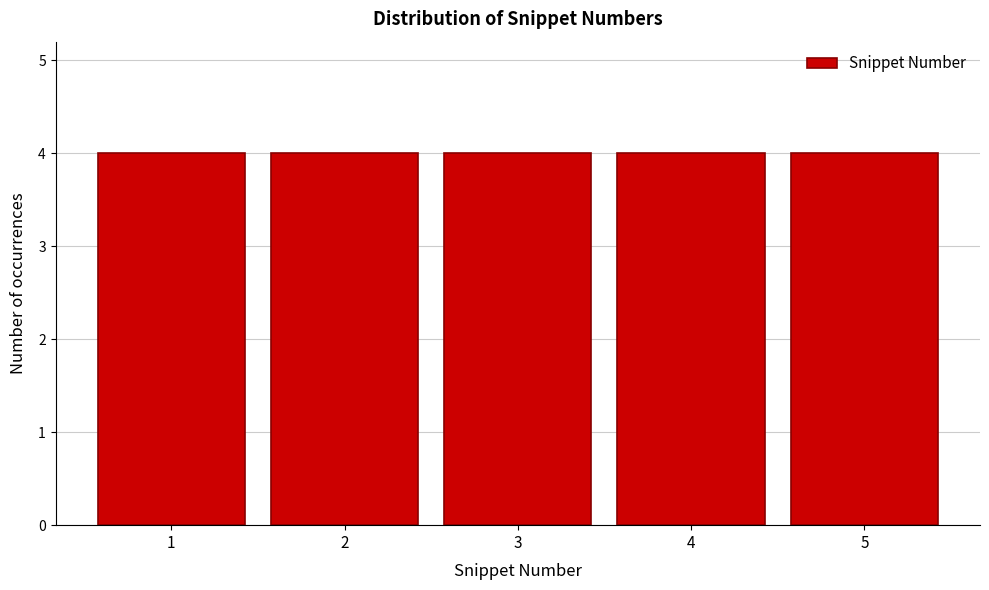

What is the height of the bar covering 1.5 to 2.5 on the x-axis? The values are not printed on the chart, so give them approximately, as read against the axis.

4